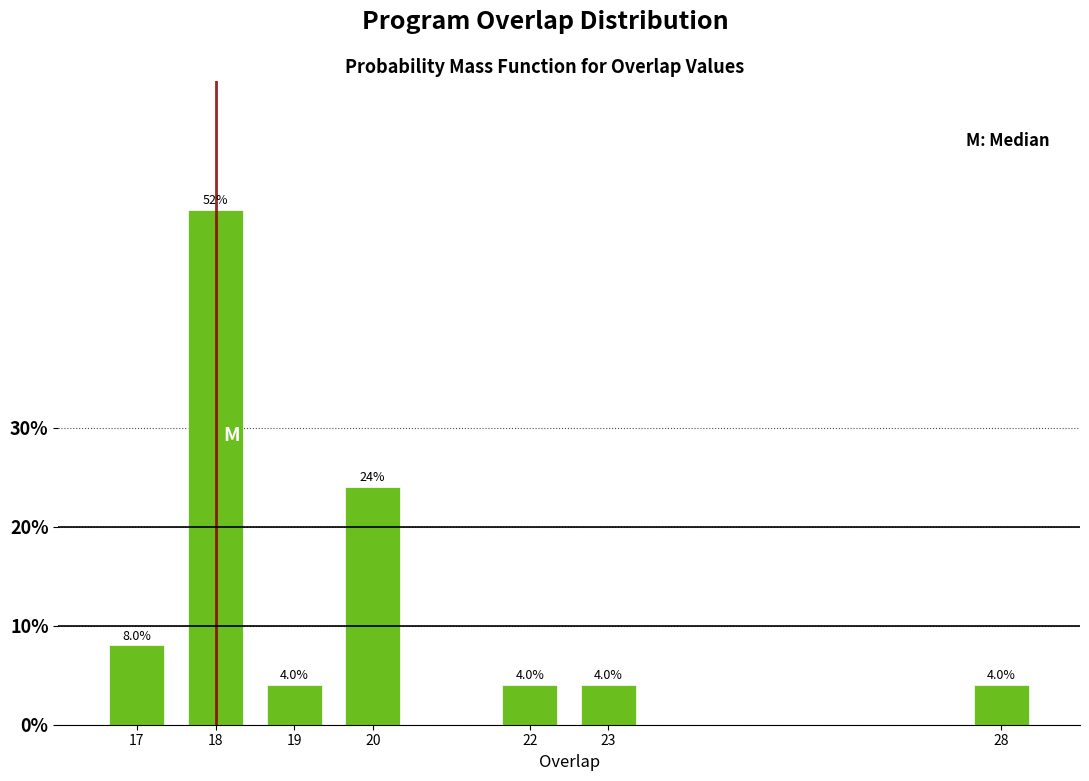

Reading left to right, transcribe all the data shown in this chart.

8	52	4	24	4	4	4